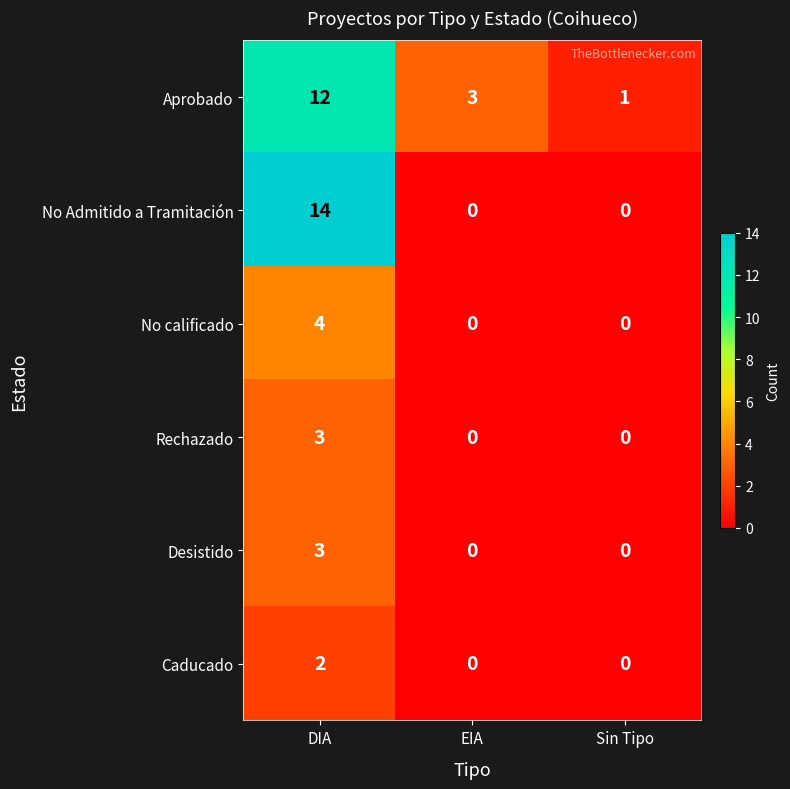

Between DIA and Sin Tipo, which series saw the biggest shift?

No Admitido a Tramitación